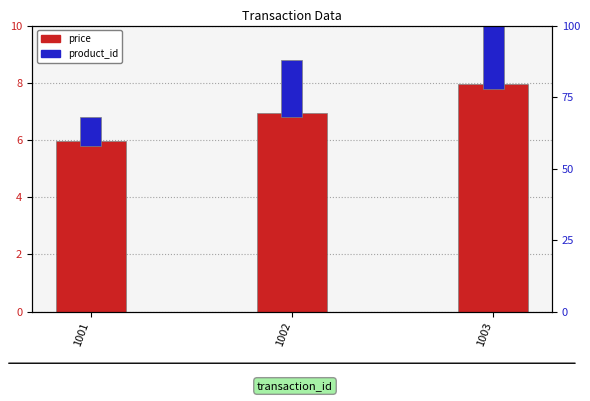

What is the difference between the price values at 1001 and 1002?

1.0